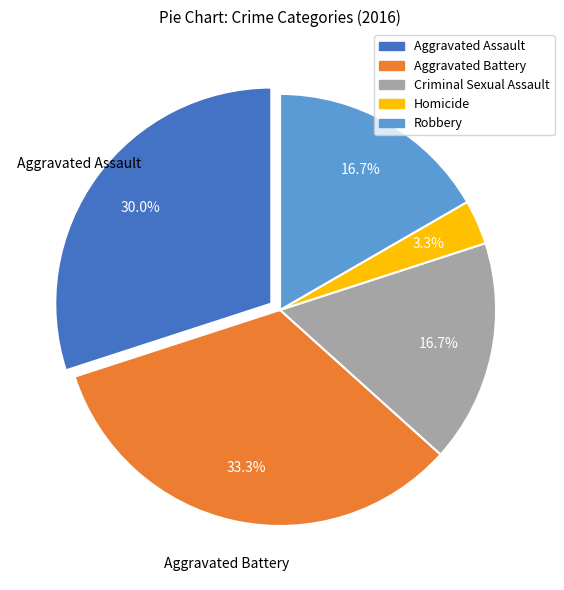

Does any single category account for the majority?

No